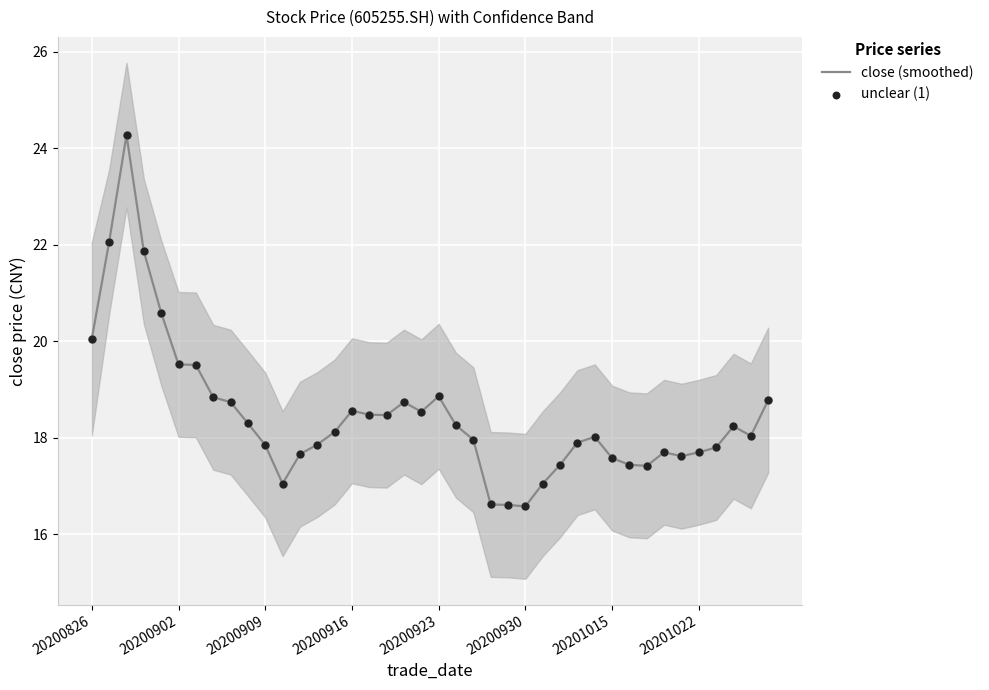

What is the minimum value for close (smoothed)?

16.6